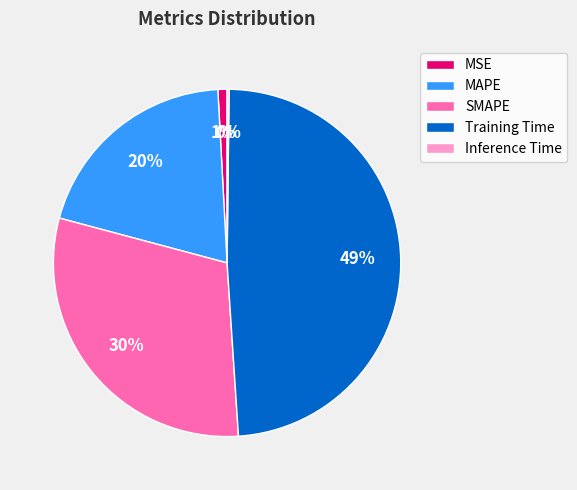

To the nearest percent, what is the difference between the MSE and MAPE slice percentages?

19%